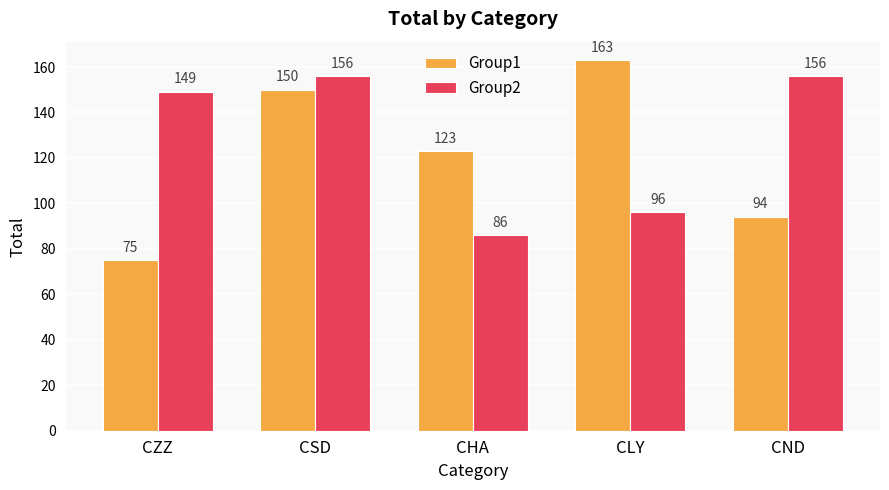

What is the difference between the highest and lowest values at CHA?

37